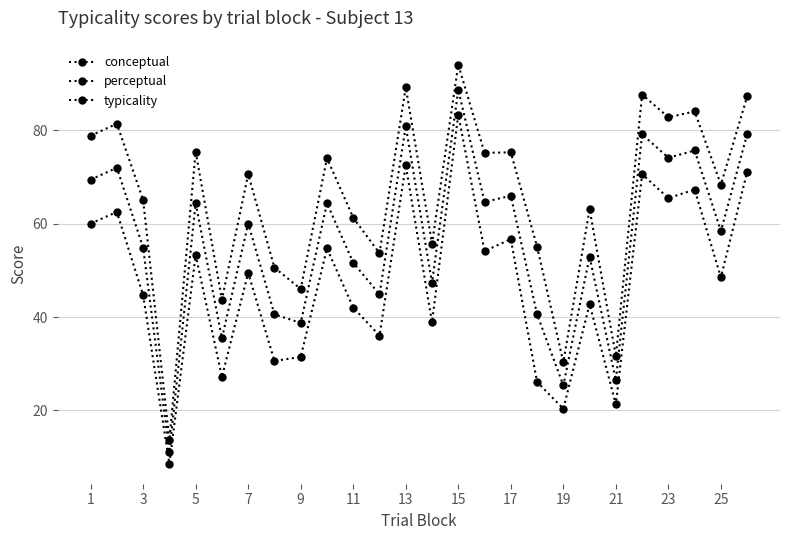

Reading right to left, transcribe all the data shown in this chart.

conceptual: 87.3	68.4	84.0	82.8	87.7	31.6	63.1	30.4	55.1	75.3	75.2	94.0	55.7	89.2	53.7	61.3	74.0	46.0	50.6	70.6	43.7	75.4	13.7	65.1	81.4	78.9
perceptual: 71.1	48.5	67.3	65.5	70.6	21.3	42.8	20.4	26.1	56.7	54.1	83.3	38.9	72.5	36.0	42.0	54.7	31.5	30.6	49.5	27.1	53.3	8.6	44.7	62.5	60.0
typicality: 79.2	58.4	75.7	74.1	79.1	26.5	52.9	25.4	40.6	66.0	64.7	88.7	47.3	80.9	44.9	51.6	64.4	38.7	40.6	60.0	35.5	64.4	11.1	54.9	72.0	69.4